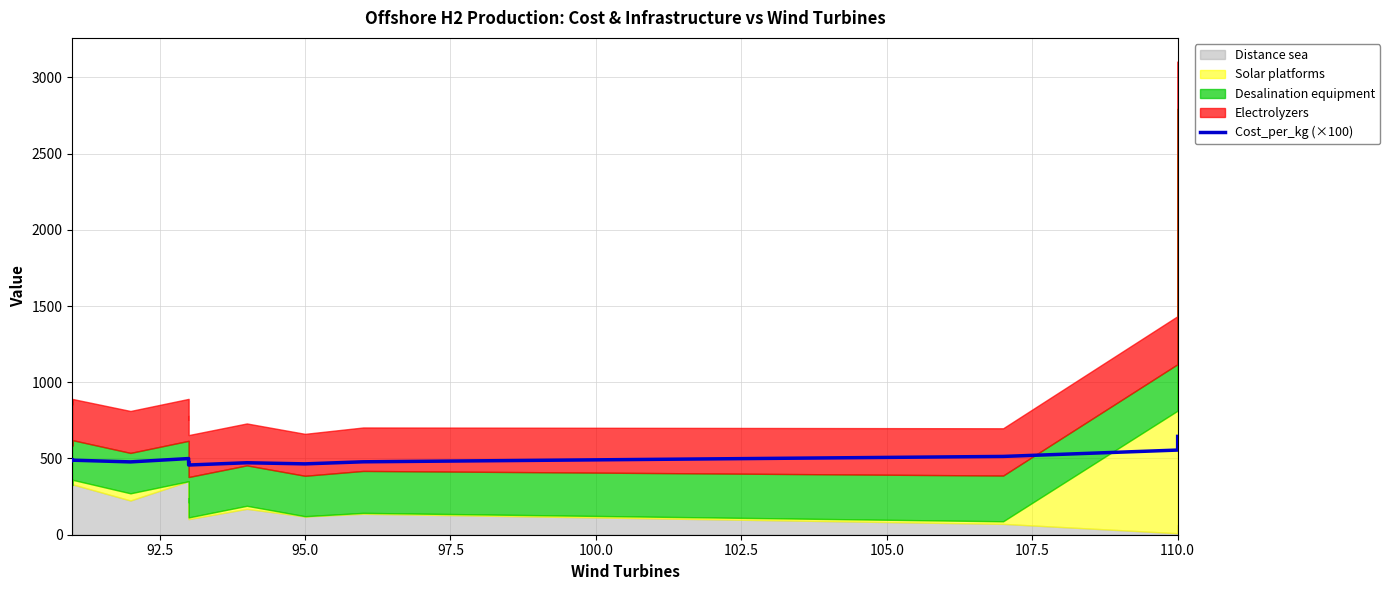

The value at 10 is 173.3. True or false?

False